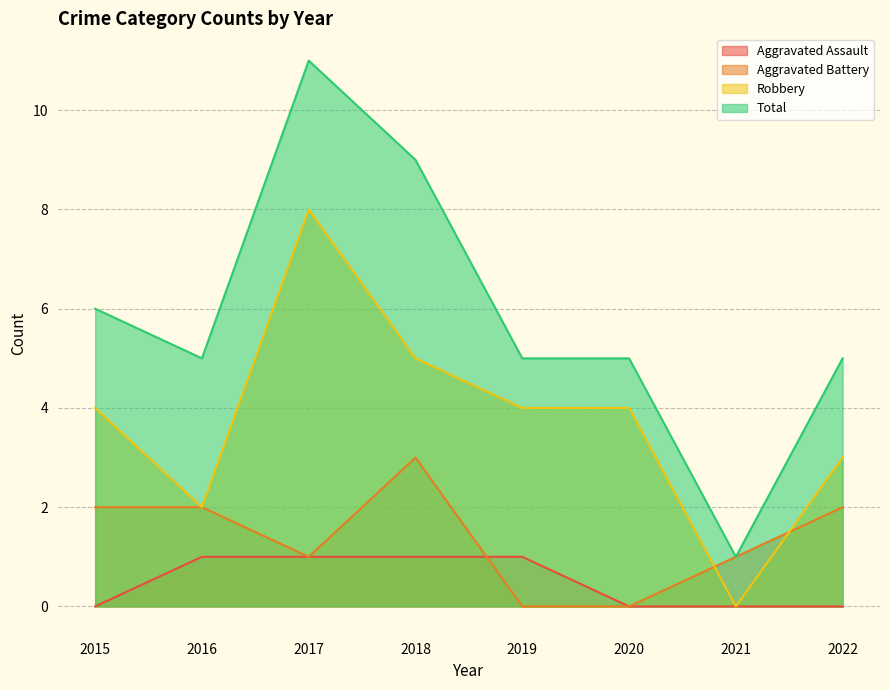

What is the maximum value shown in the chart?

11